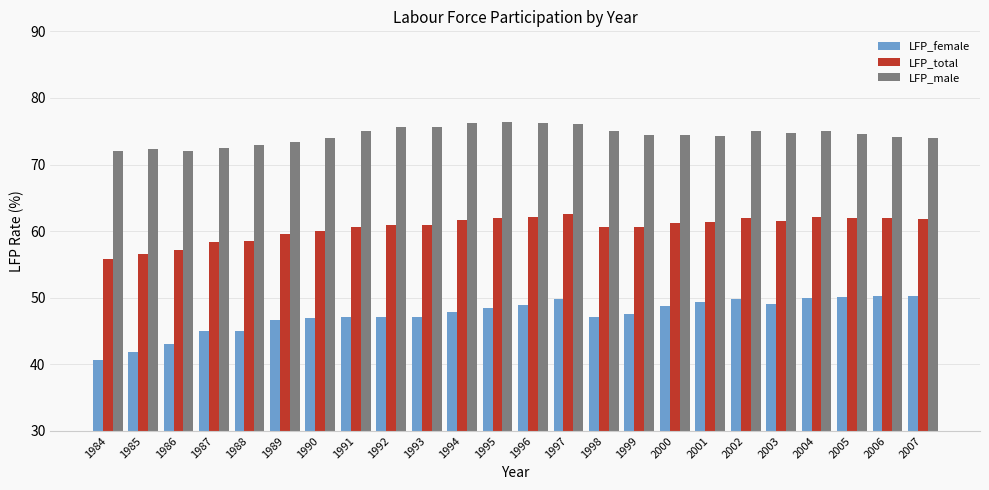

Is it true that LFP_male equals 75.7 at 1993?

True